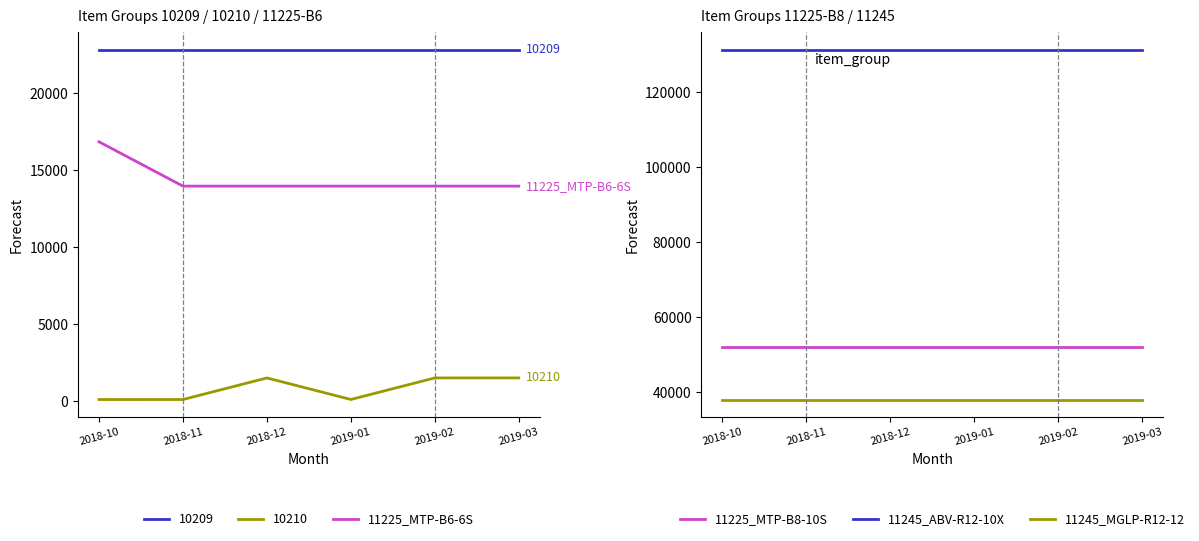

Which series changed the most between 2018-11 and 2019-02?

11225_MTP-B6-6S